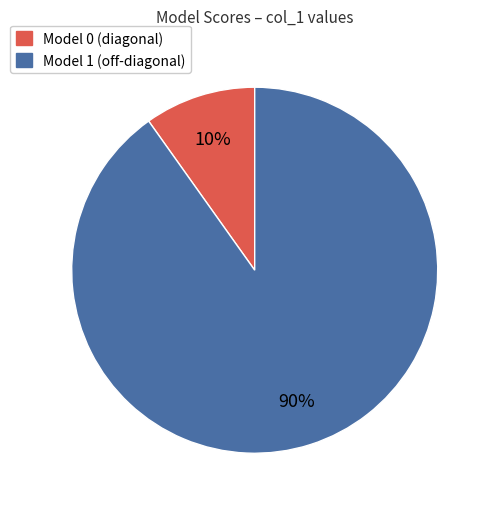

Between Model 0 (diagonal) and Model 1 (off-diagonal), which is larger?

Model 1 (off-diagonal)